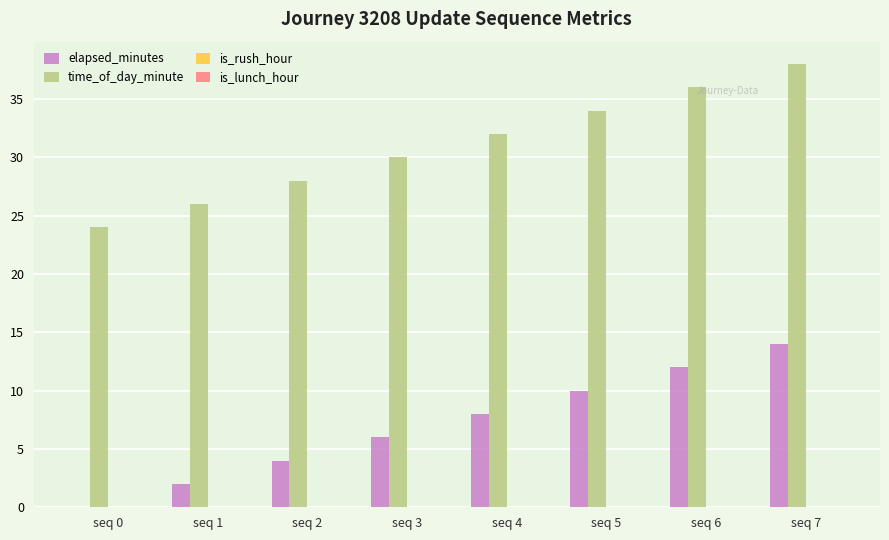

Is it true that time_of_day_minute equals 34 at seq 0?

False